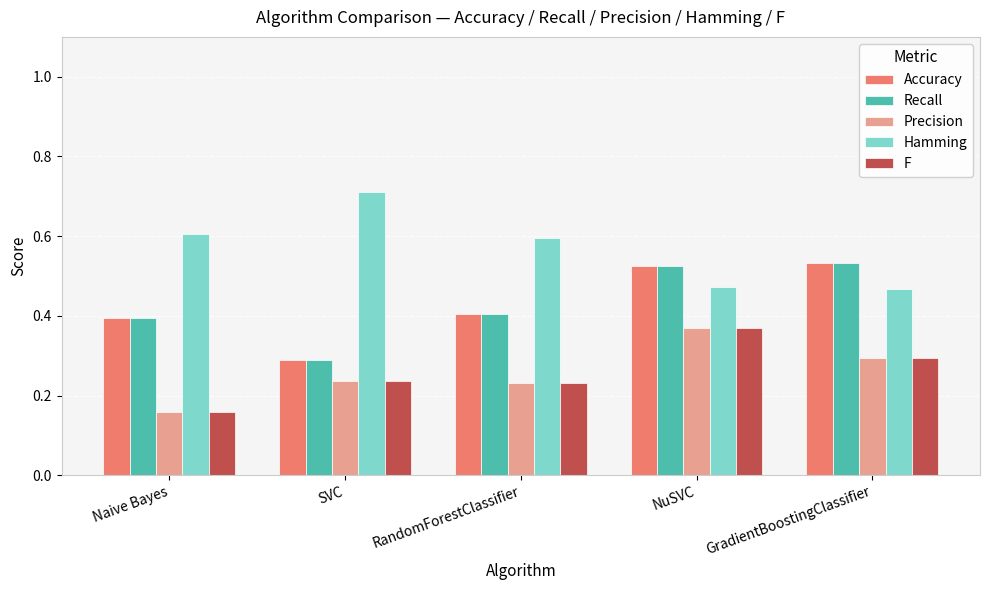

At which category is the sum across all series the highest?

NuSVC